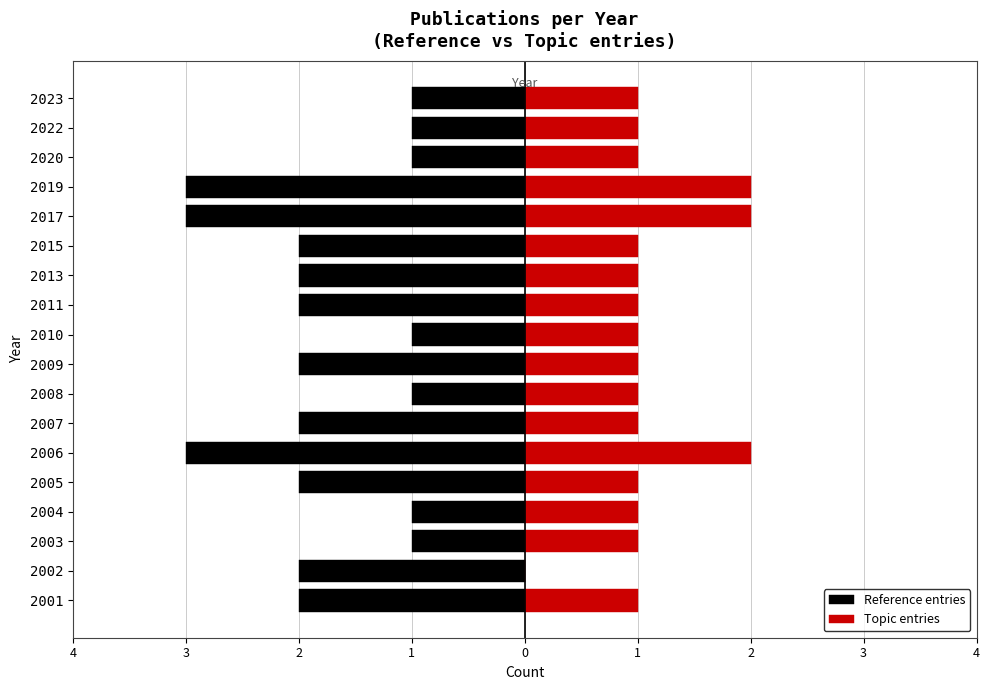

What are all the series names shown in the legend?

Reference entries, Topic entries